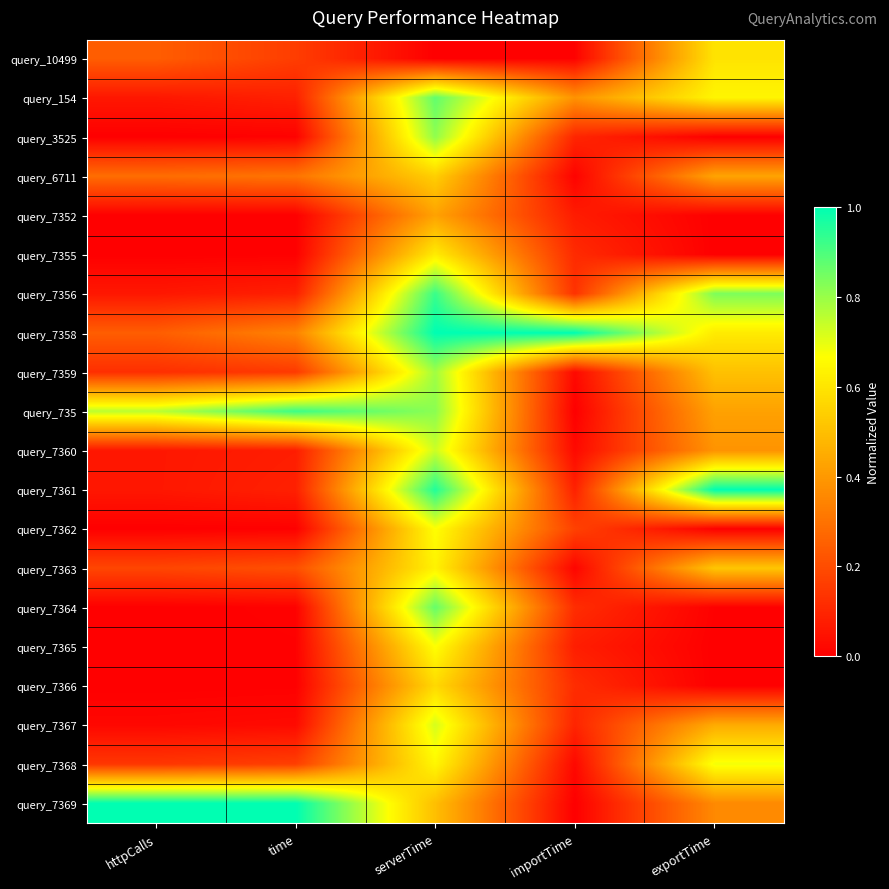

Reading right to left, list all the values displayed in this chart.

query_10499: exportTime=0.6	importTime=0.0	serverTime=0.0	time=0.2	httpCalls=0.2
query_154: exportTime=0.6	importTime=0.4	serverTime=0.9	time=0.1	httpCalls=0.1
query_3525: exportTime=0.0	importTime=0.1	serverTime=0.8	time=0.0	httpCalls=0.0
query_6711: exportTime=0.4	importTime=0.0	serverTime=0.5	time=0.3	httpCalls=0.3
query_7352: exportTime=0.0	importTime=0.1	serverTime=0.4	time=0.0	httpCalls=0.0
query_7355: exportTime=0.0	importTime=0.1	serverTime=0.6	time=0.0	httpCalls=0.0
query_7356: exportTime=0.8	importTime=0.1	serverTime=0.9	time=0.1	httpCalls=0.1
query_7358: exportTime=0.6	importTime=1.0	serverTime=1.0	time=0.3	httpCalls=0.2
query_7359: exportTime=0.5	importTime=0.0	serverTime=0.8	time=0.2	httpCalls=0.1
query_735: exportTime=0.4	importTime=0.0	serverTime=0.8	time=0.9	httpCalls=0.8
query_7360: exportTime=0.4	importTime=0.0	serverTime=0.7	time=0.1	httpCalls=0.1
query_7361: exportTime=1.0	importTime=0.1	serverTime=1.0	time=0.1	httpCalls=0.1
query_7362: exportTime=0.0	importTime=0.2	serverTime=0.7	time=0.0	httpCalls=0.0
query_7363: exportTime=0.5	importTime=0.0	serverTime=0.6	time=0.2	httpCalls=0.2
query_7364: exportTime=0.0	importTime=0.1	serverTime=0.9	time=0.0	httpCalls=0.0
query_7365: exportTime=0.0	importTime=0.1	serverTime=0.7	time=0.0	httpCalls=0.0
query_7366: exportTime=0.0	importTime=0.1	serverTime=0.6	time=0.0	httpCalls=0.0
query_7367: exportTime=0.4	importTime=0.1	serverTime=0.7	time=0.0	httpCalls=0.0
query_7368: exportTime=0.7	importTime=0.0	serverTime=0.6	time=0.2	httpCalls=0.1
query_7369: exportTime=0.4	importTime=0.0	serverTime=0.5	time=1.0	httpCalls=1.0